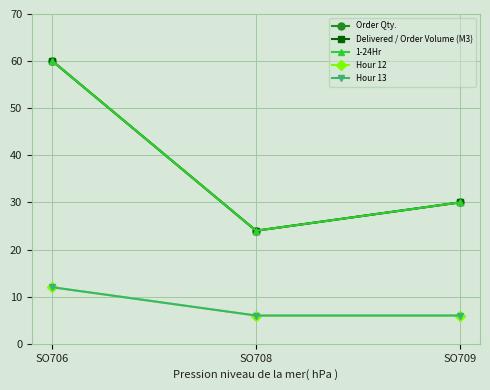

Reading left to right, transcribe all the data shown in this chart.

Order Qty.: 60	24	30
Delivered / Order Volume (M3): 60	24	30
1-24Hr: 60	24	30
Hour 12: 12	6	6
Hour 13: 12	6	6